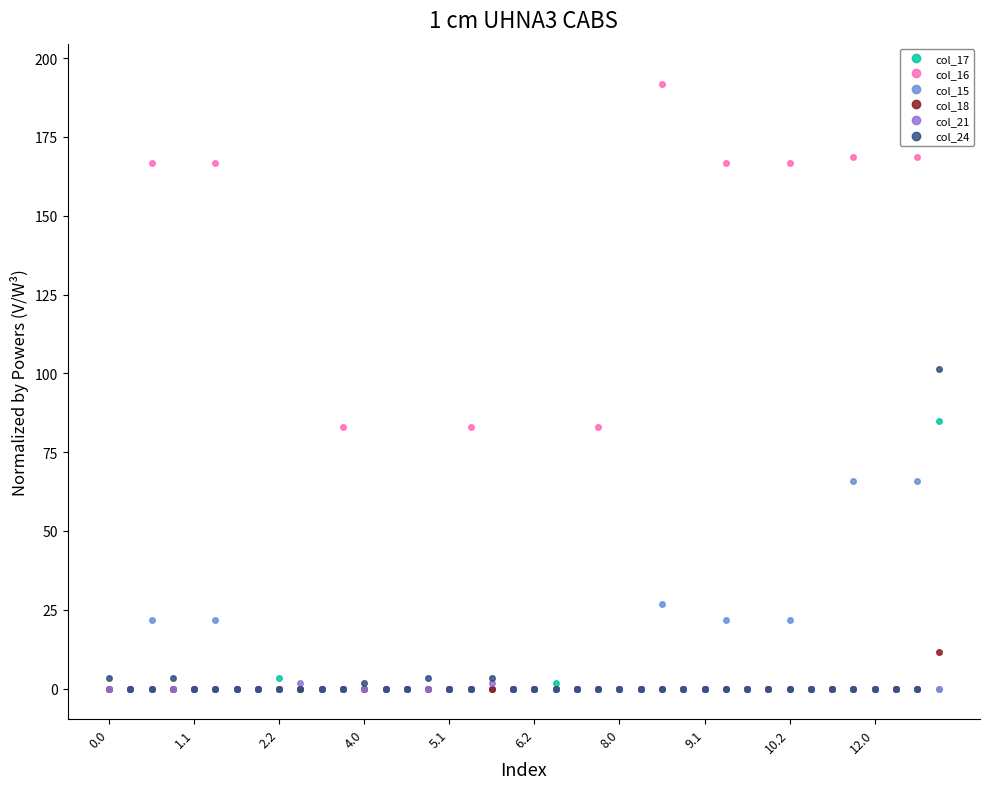

What is the difference between the maximum and second lowest values in the col_21 series?

194.9